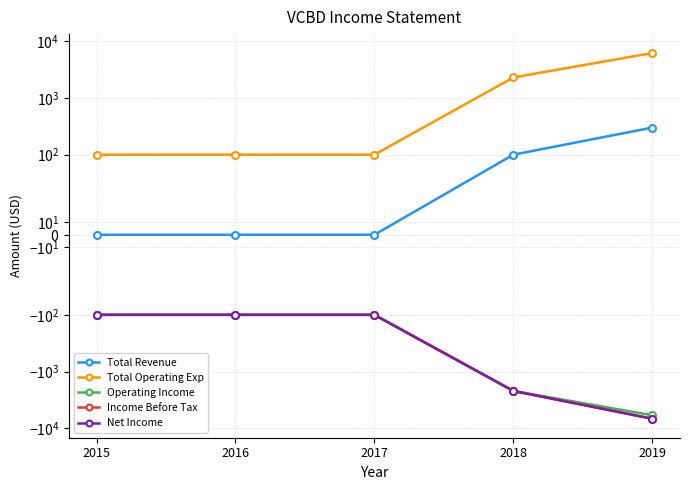

True or false: Income Before Tax has more than 1 points higher than both neighbors.

False